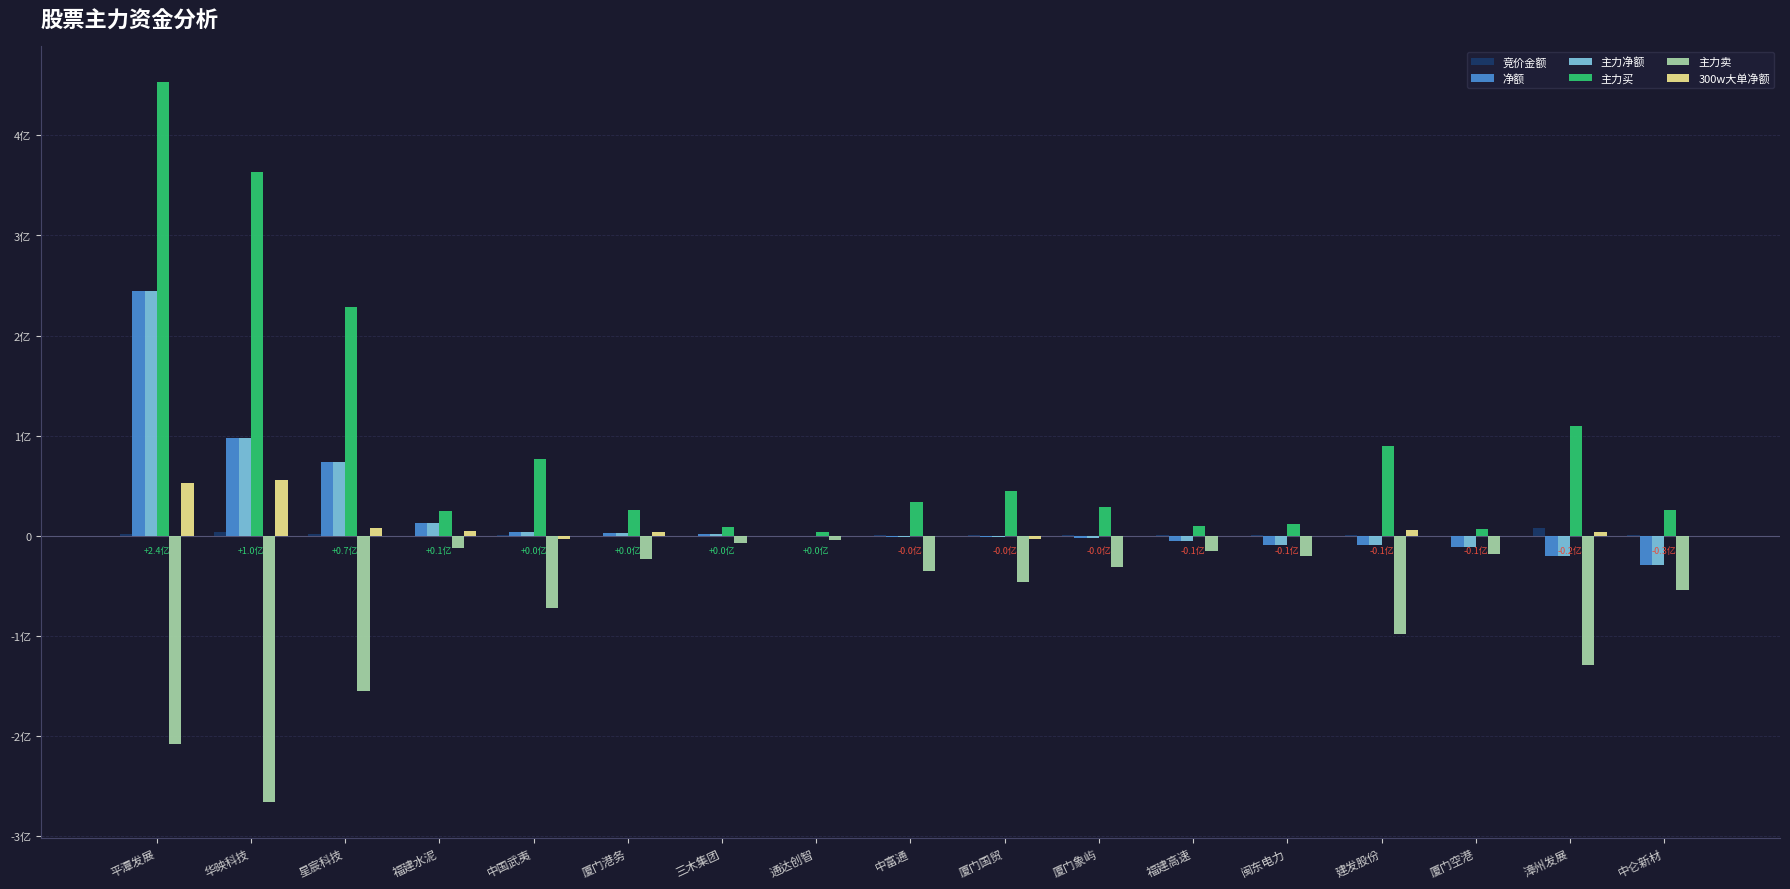

Is the value of 主力买 at 厦门象屿 greater than the value of 主力净额 at 中国武夷?

Yes